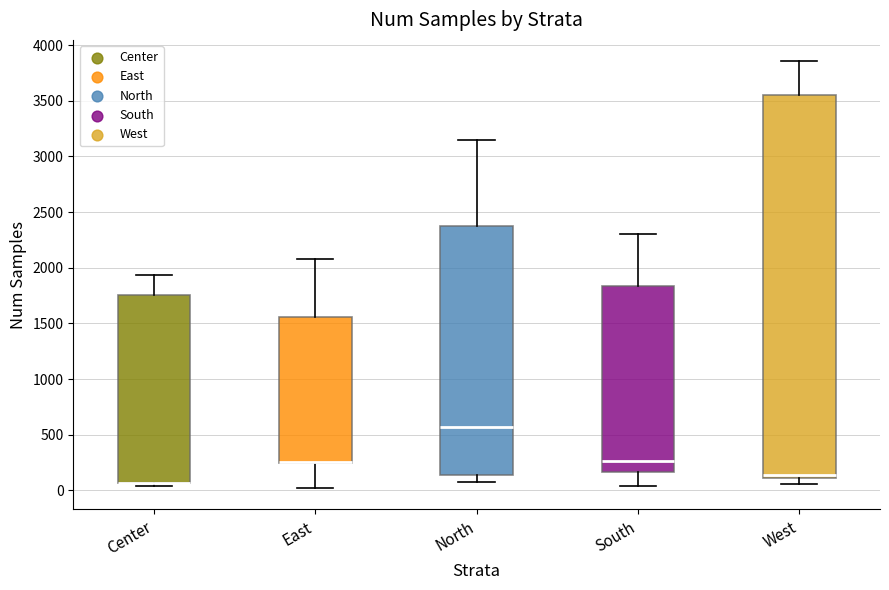

Where does the upper whisker of the box for North end on the y-axis? The values are not printed on the chart, so give them approximately, as read against the axis.

3150